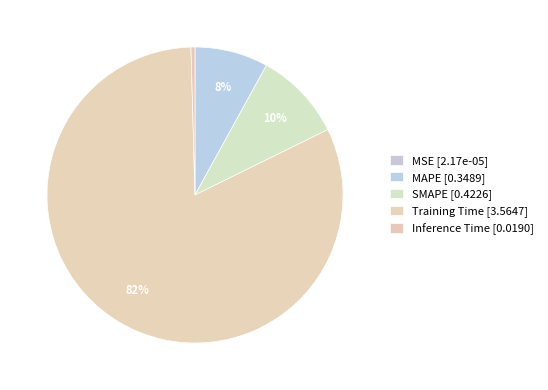

Which slice is the smallest?

MSE